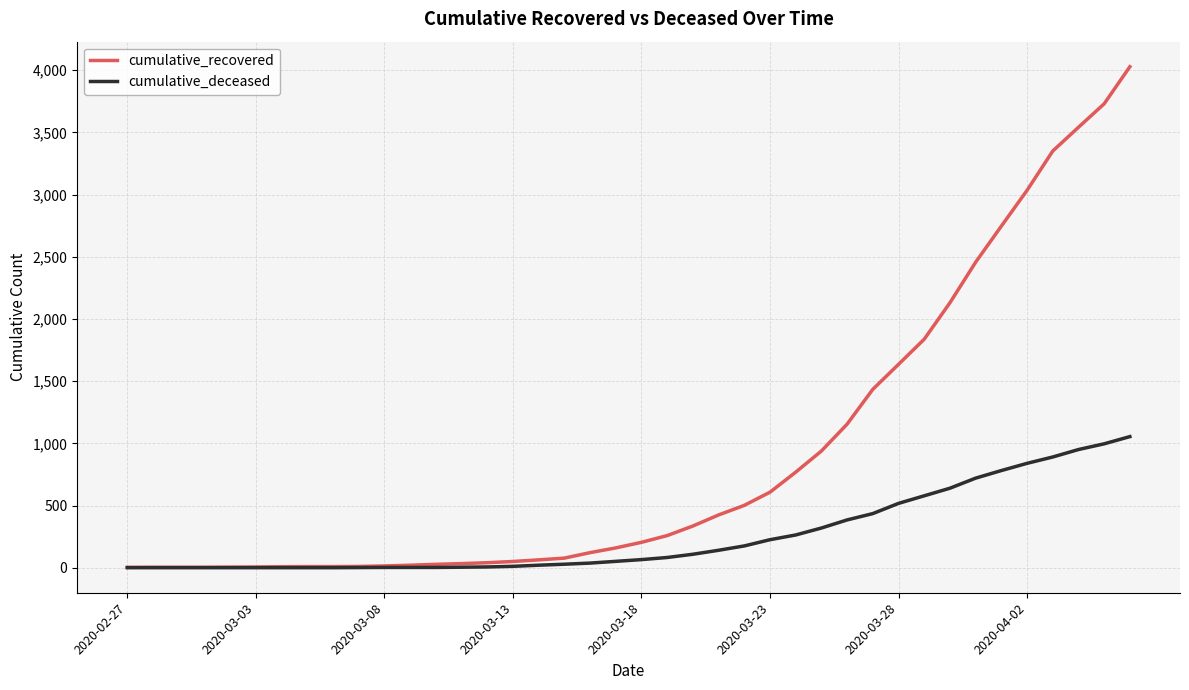

Which series has the largest total across all categories?

cumulative_recovered